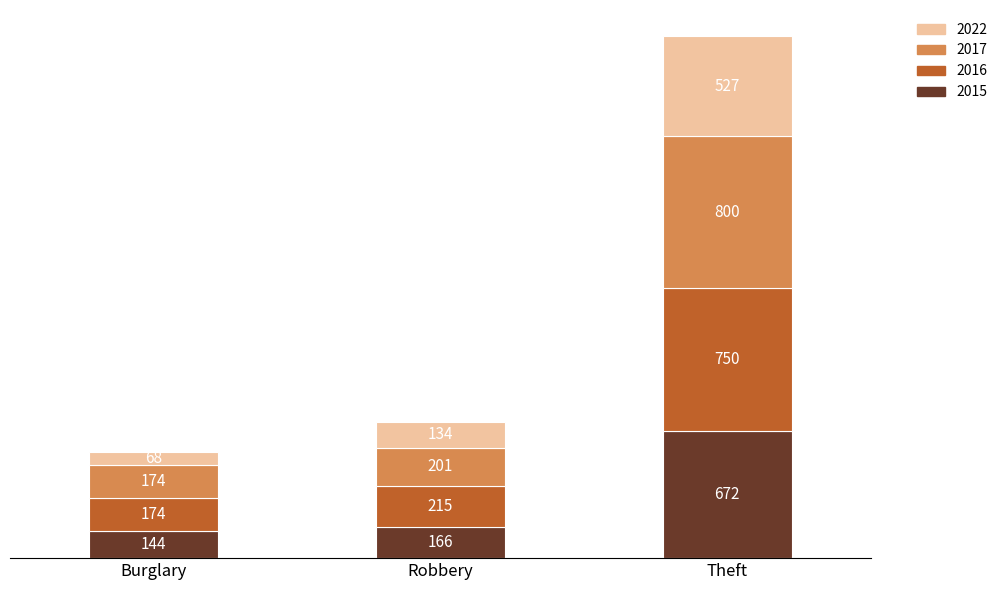

Are the bars grouped side by side (vs. stacked)?

No